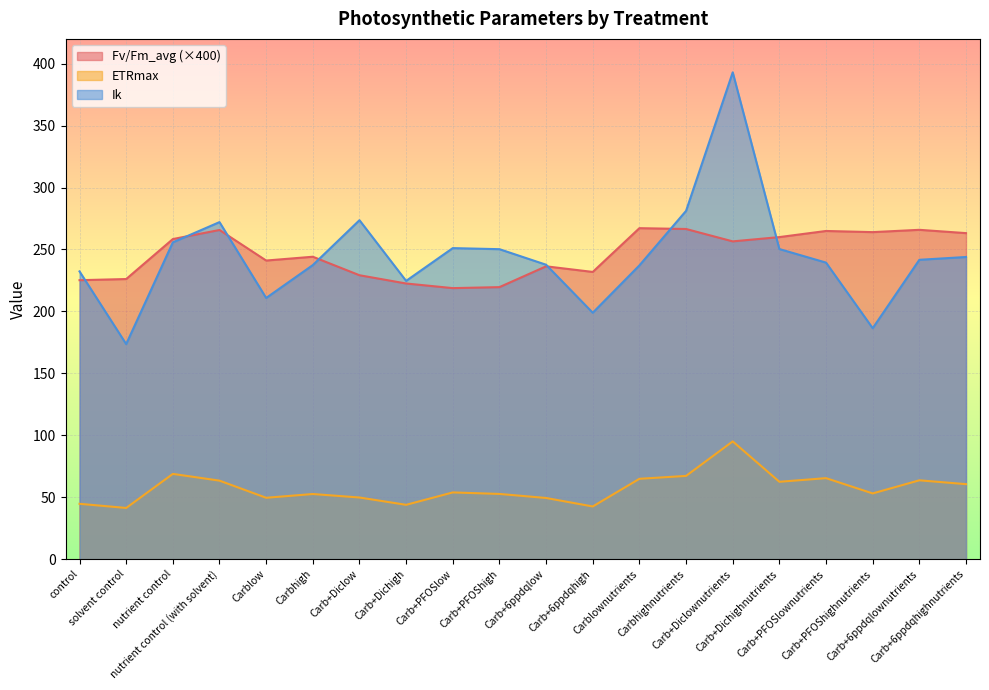

Between Carb+PFOShighnutrients and Carb+Dichigh, which is larger?

Carb+PFOShighnutrients